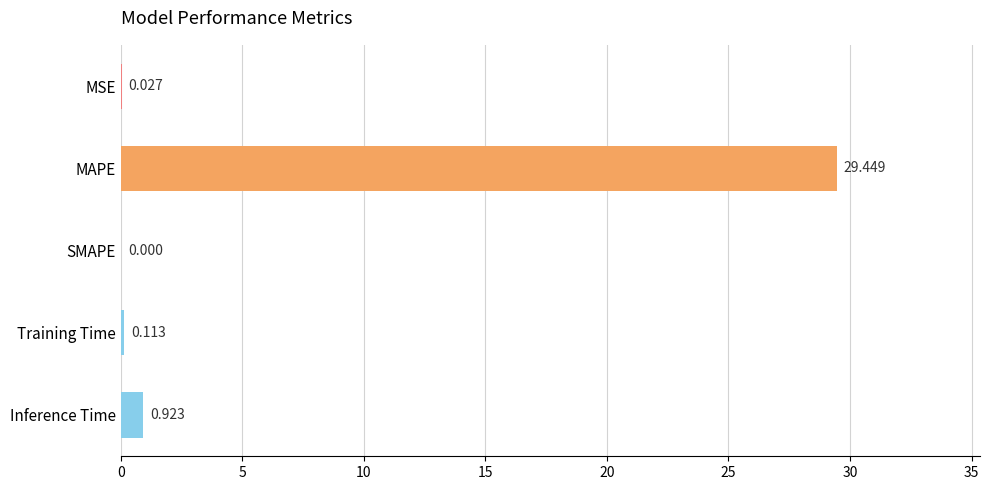

Does the chart contain stacked bars?

No